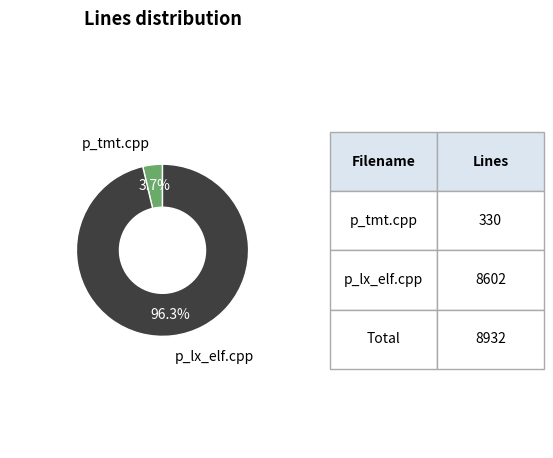

Is it true that p_lx_elf.cpp is 96% of the pie?

True